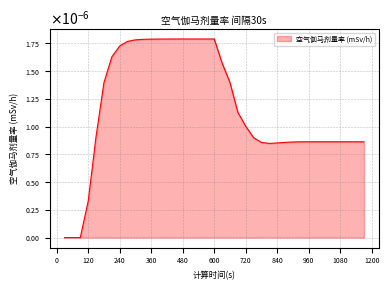

List the labels in order of value, smallest first.

30, 60, 90, 120, 810, 840, 780, 870, 900, 960, 990, 1020, 1050, 1080, 1110, 1140, 1170, 930, 750, 150, 720, 690, 180, 660, 630, 210, 240, 270, 300, 330, 360, 390, 420, 450, 480, 510, 540, 570, 600